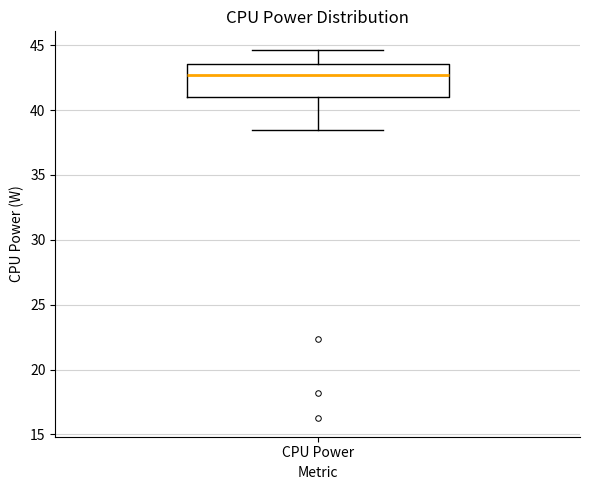

Transcribe this box plot: give where the median line is, the range the box spans, and where the two whiskers end, as read against the y-axis. The values are not printed on the chart, so give them approximately, as read against the axis.

median 42.5, box 41.0 to 43.5, whiskers 38.5 to 44.5